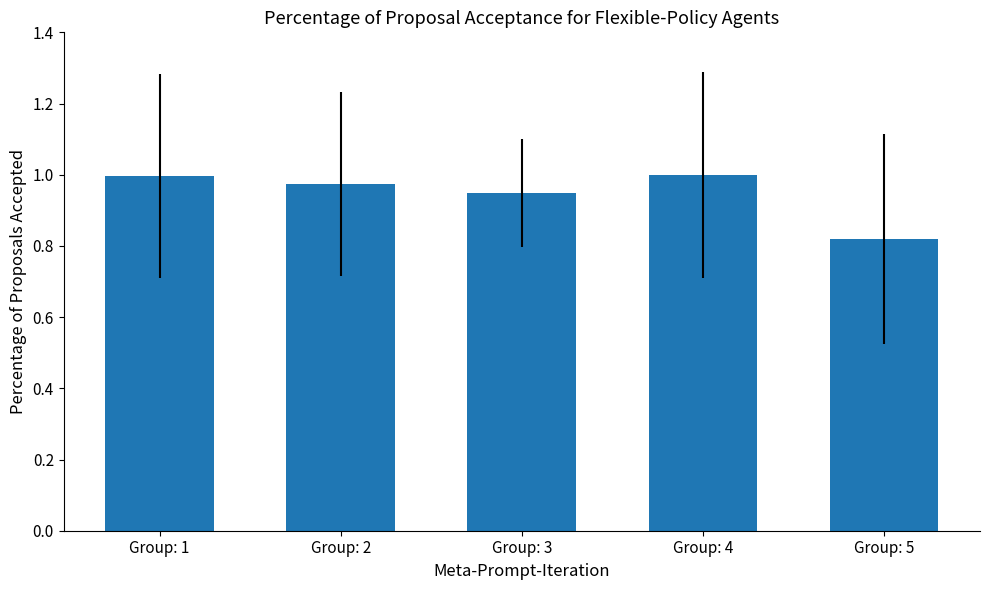

At which category does the chart reach its minimum across all series?

Group: 5